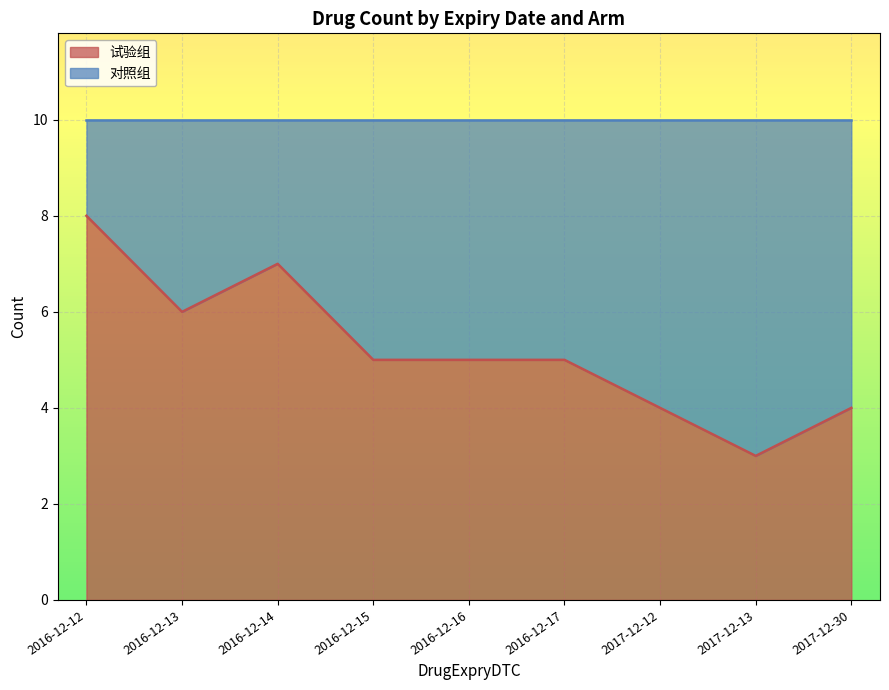

What is the difference between the values at 2016-12-12 and 2016-12-17?

3